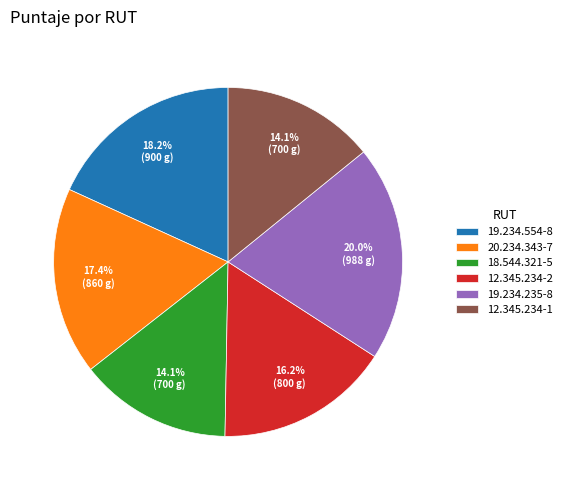

What is the largest slice in the pie chart?

19.234.235-8